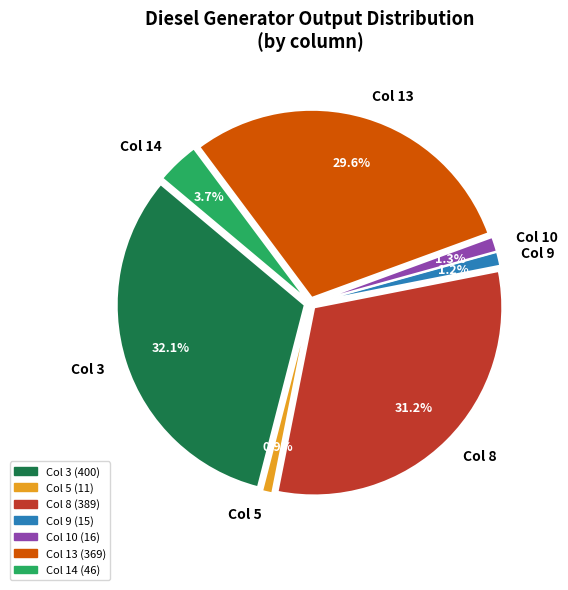

Is it true that Diesel Generator is 100% of the pie?

True